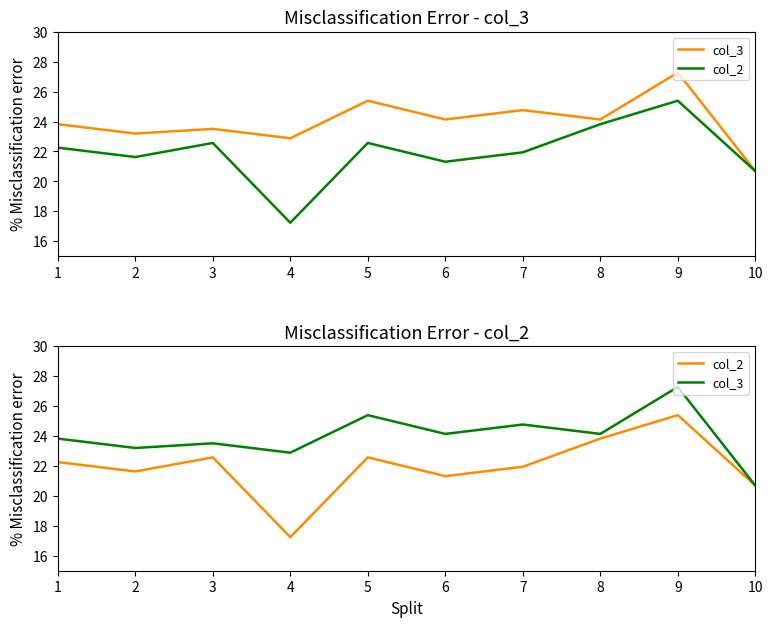

Where is the first local minimum for col_2?

2